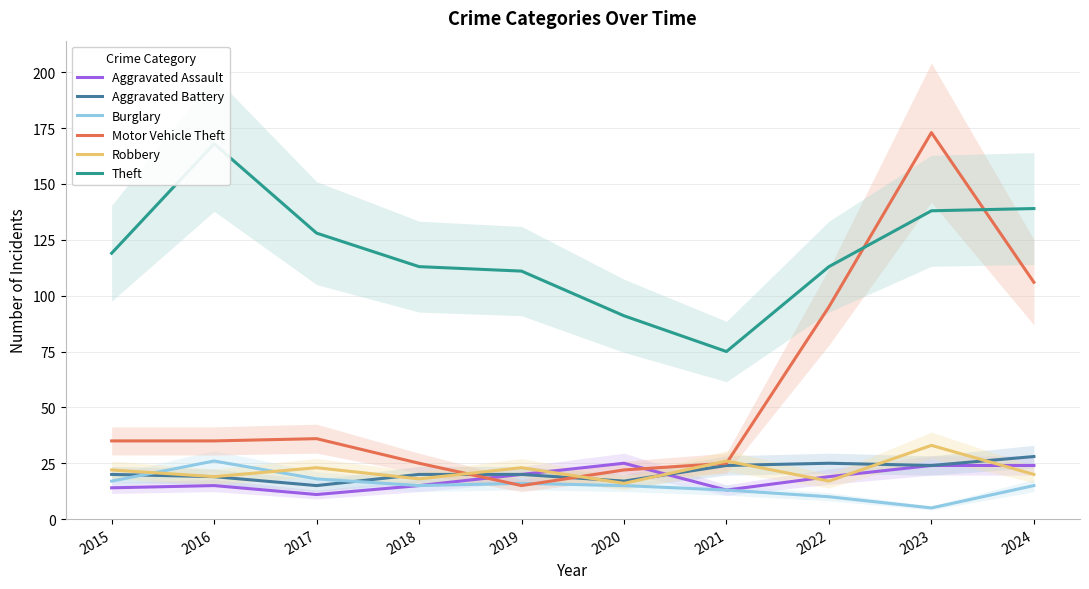

Read the Aggravated Battery value at 2015, to the nearest 10.

20